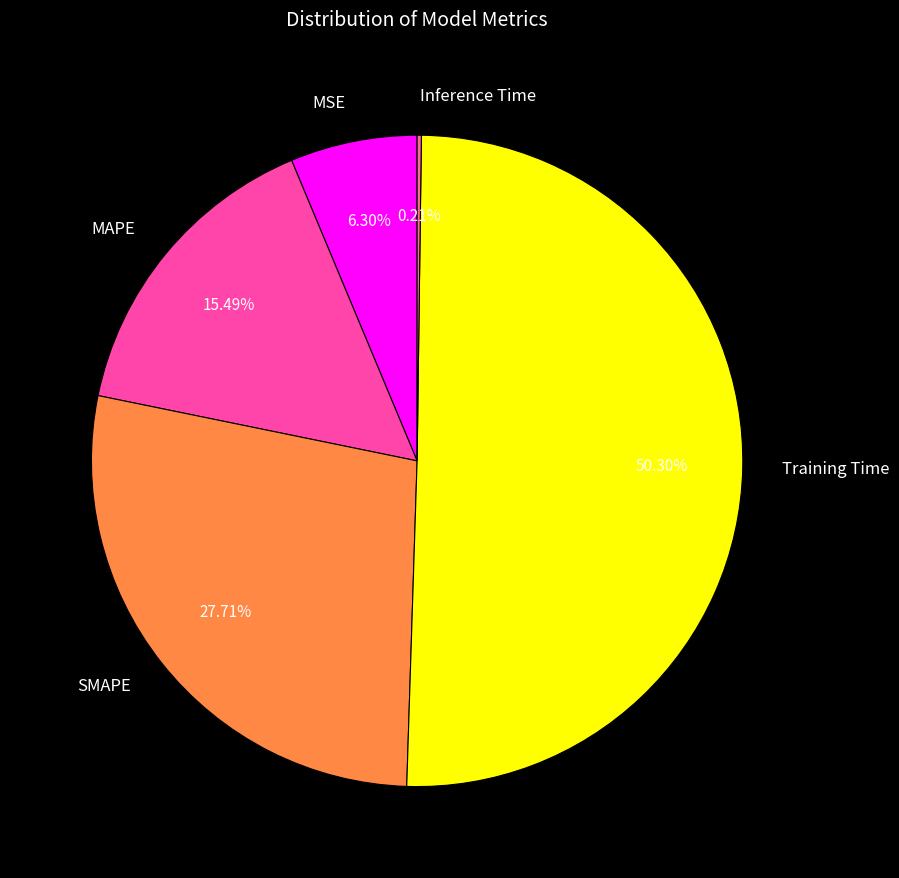

What is the largest slice in the pie chart?

Training Time